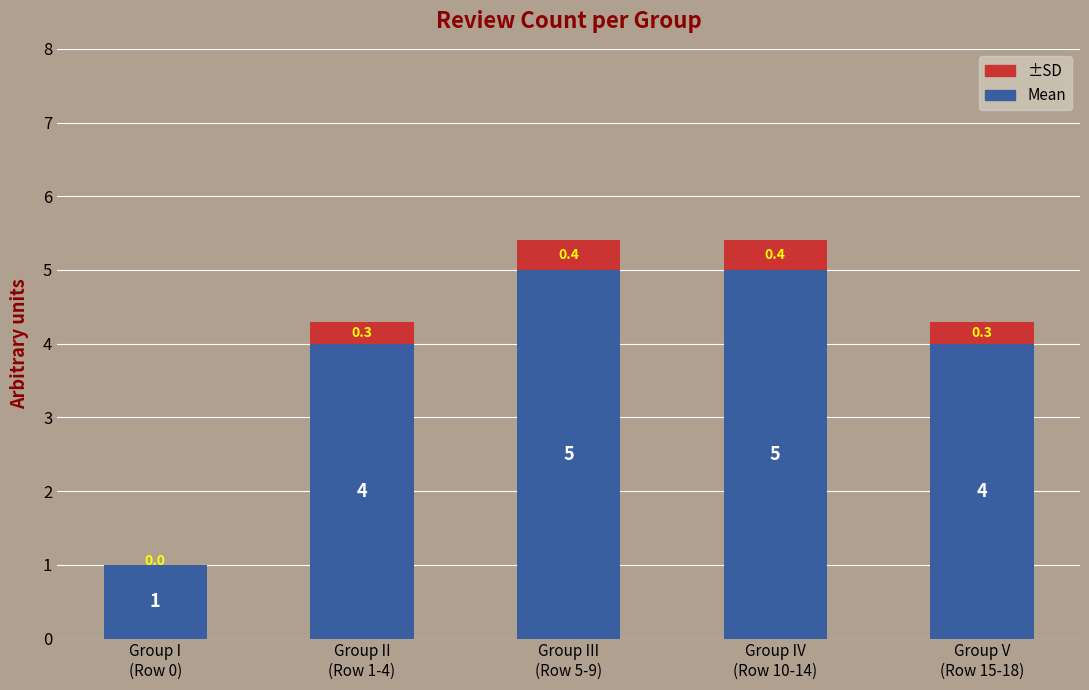

How many distinct data groups are displayed?

2